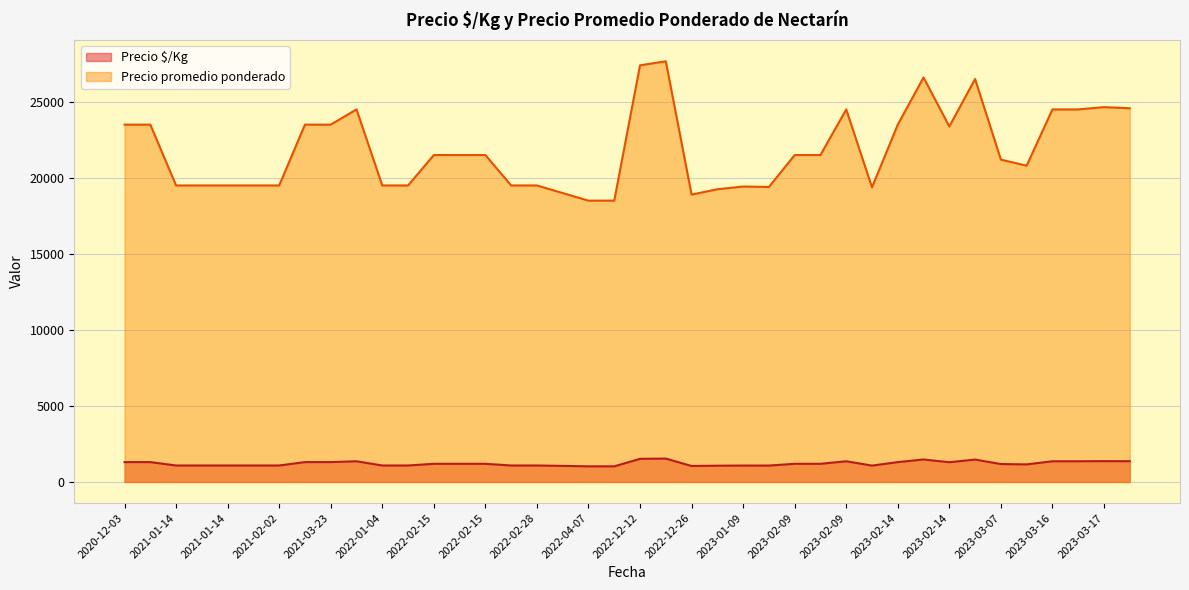

Which series has the largest total across all categories?

Precio promedio ponderado